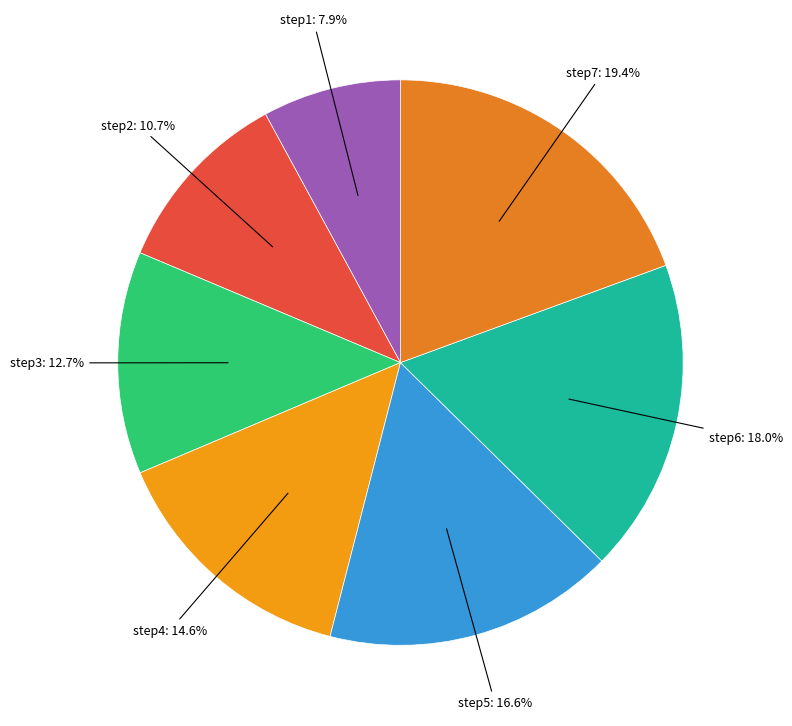

How many slices are in this pie chart?

7